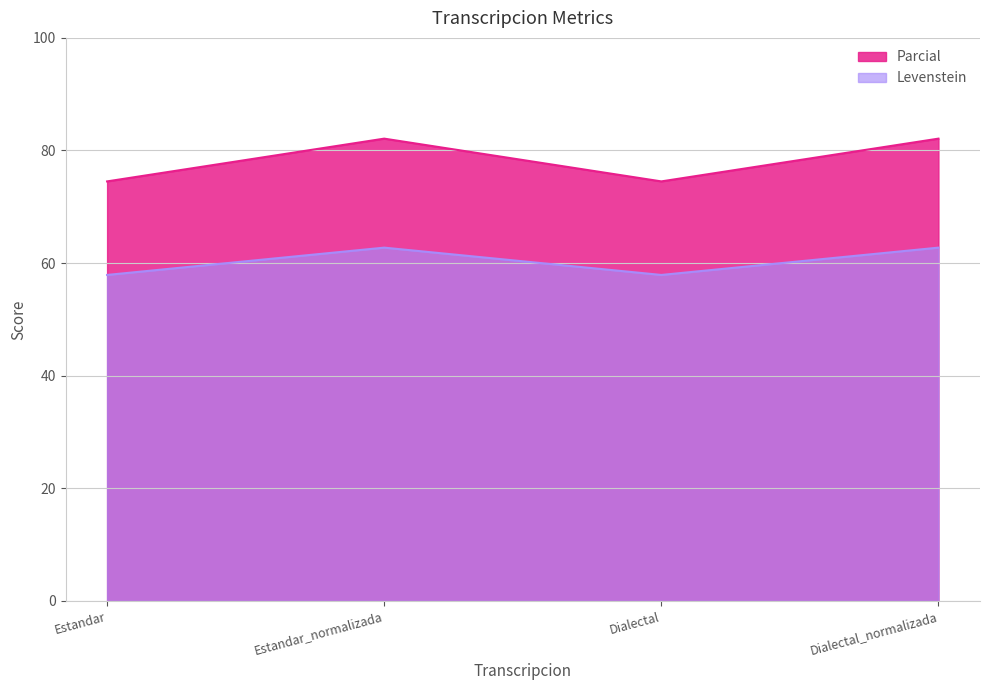

What is the label of the 1st point from the left?

Estandar